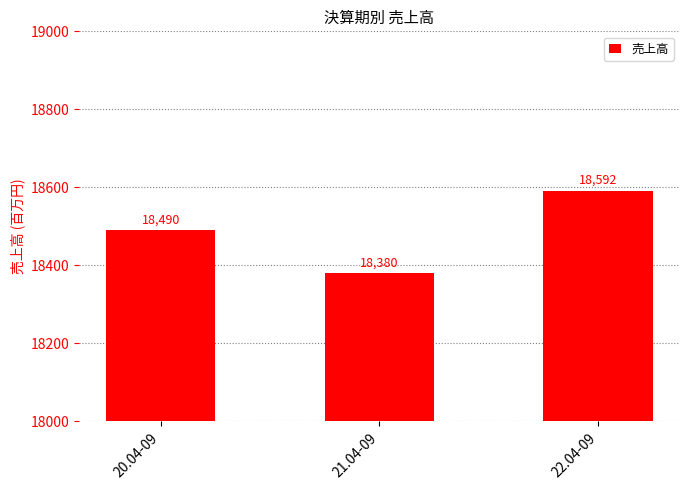

What is the difference between the second highest and minimum values?

110